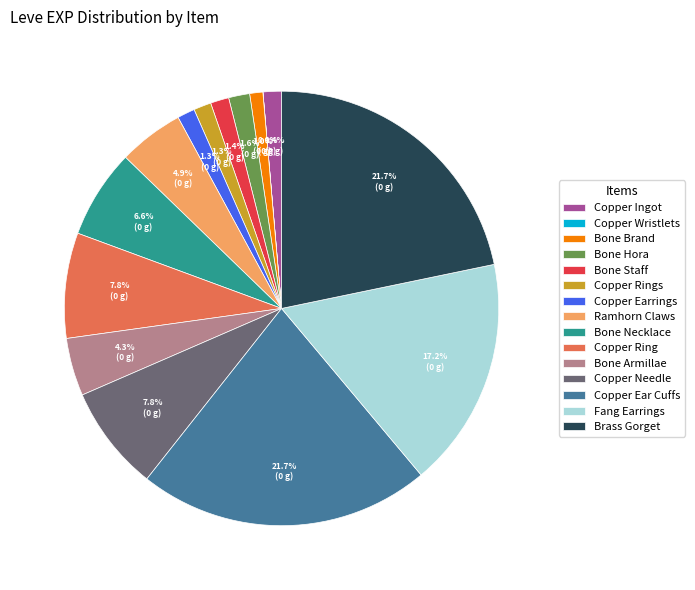

Is there a majority slice in this chart?

No